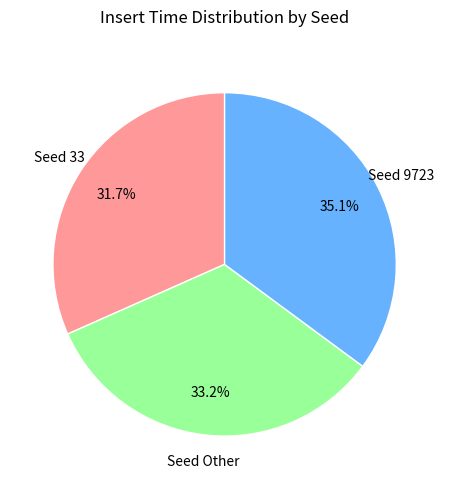

Does any single category account for the majority?

No